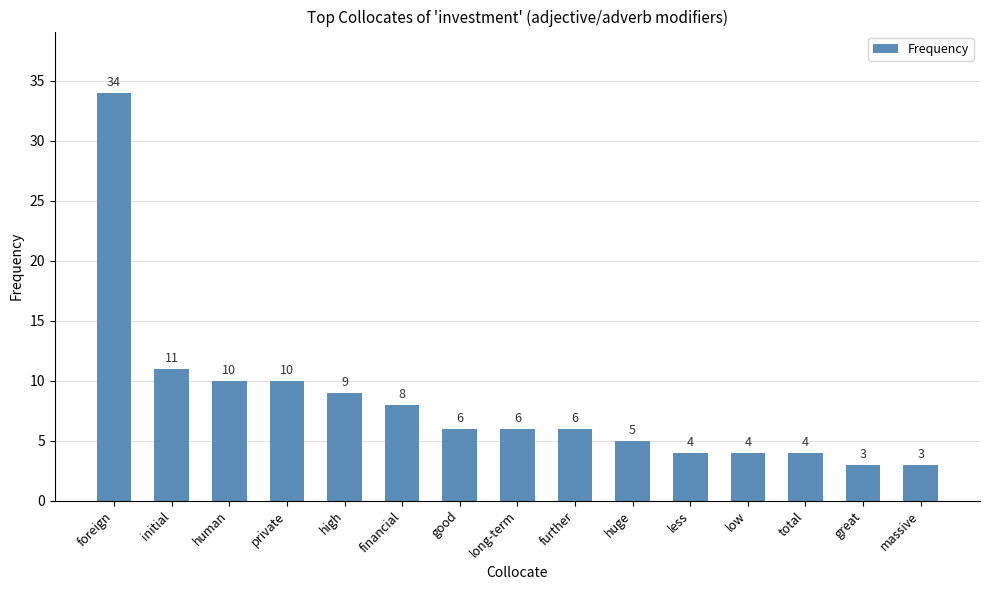

Is it true that the value at huge is 3?

False